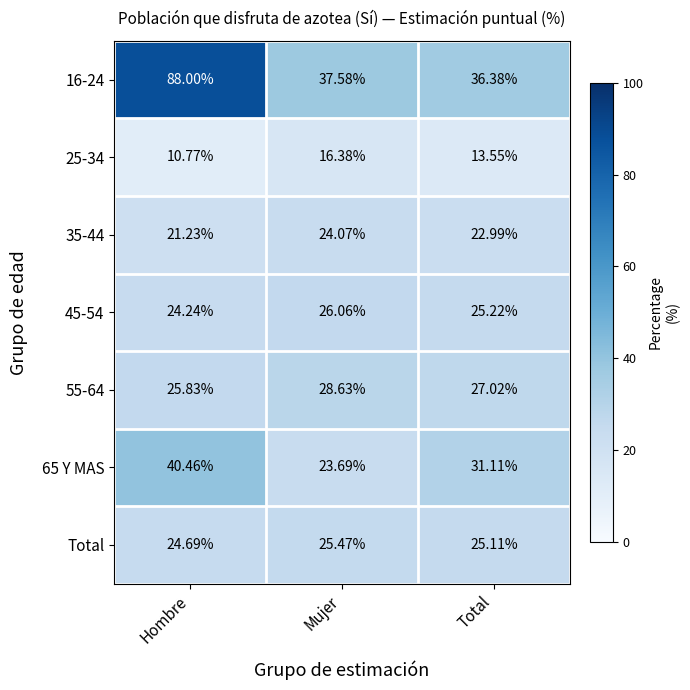

Rank the series at Hombre from highest to lowest value.

16-24, 65 Y MAS, 55-64, Total, 45-54, 35-44, 25-34